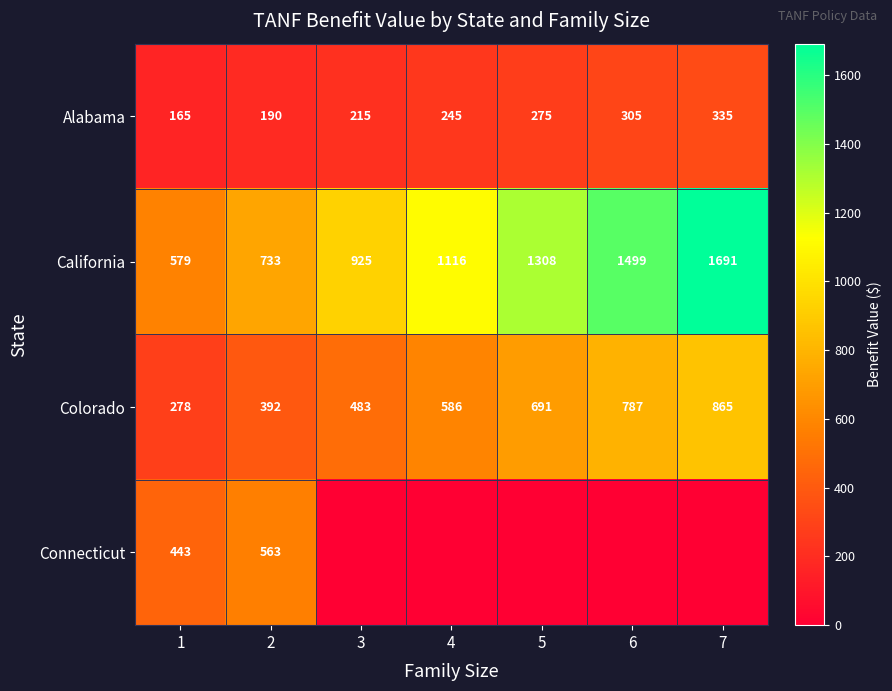

Read the Colorado value at 5.

691